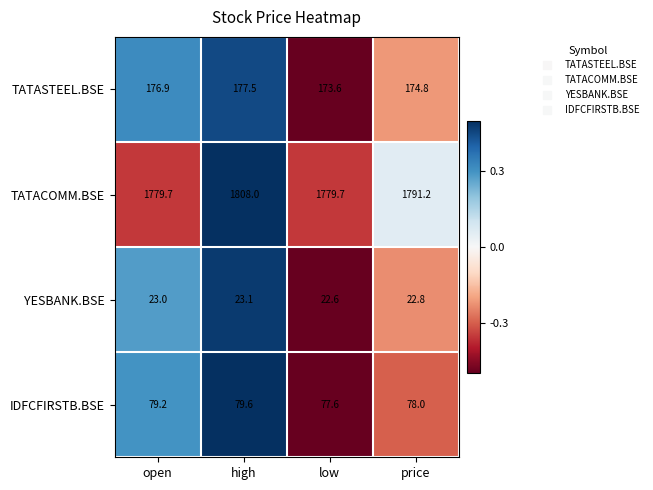

Read the YESBANK.BSE value at high.

23.1